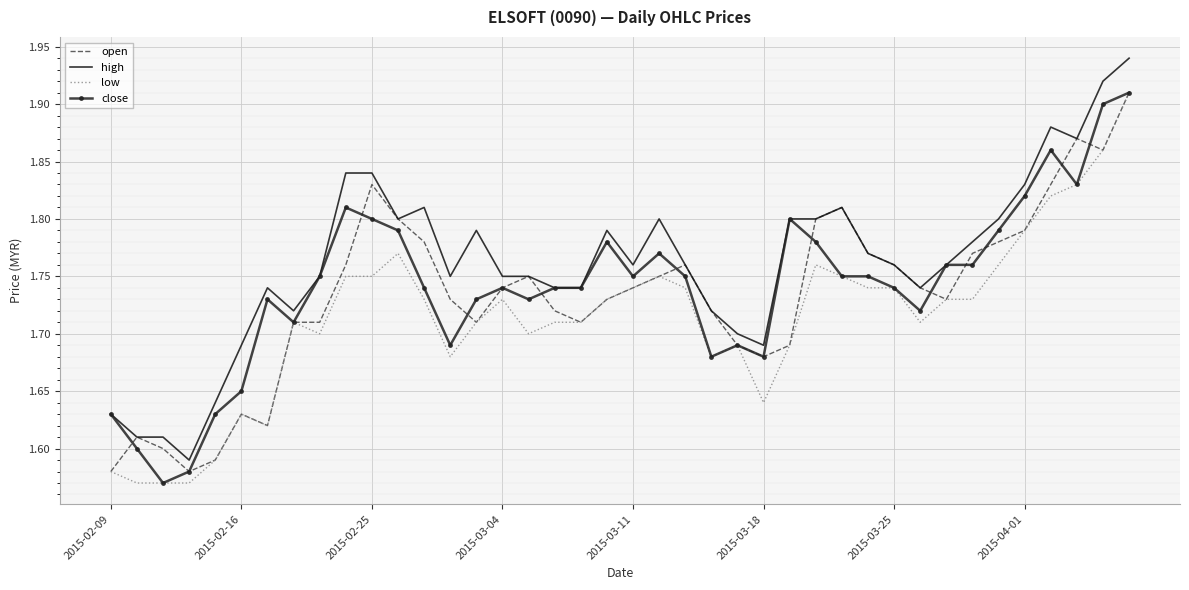

Which series has the largest total across all categories?

high